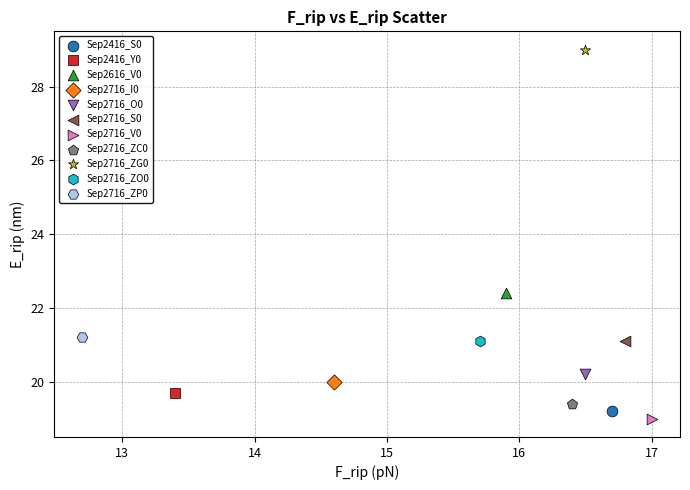

What are all the series names shown in the legend?

Sep2416_S0, Sep2416_Y0, Sep2616_V0, Sep2716_I0, Sep2716_O0, Sep2716_S0, Sep2716_V0, Sep2716_ZC0, Sep2716_ZG0, Sep2716_ZO0, Sep2716_ZP0